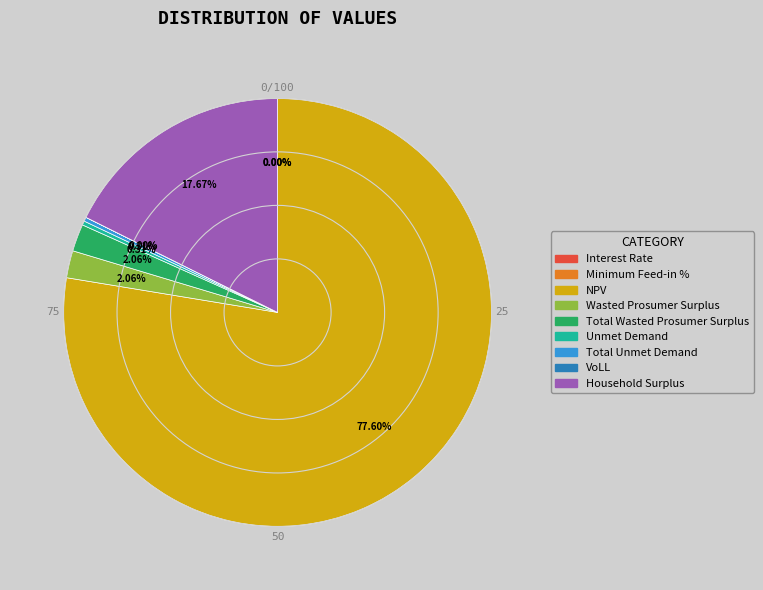

What is the majority slice?

NPV